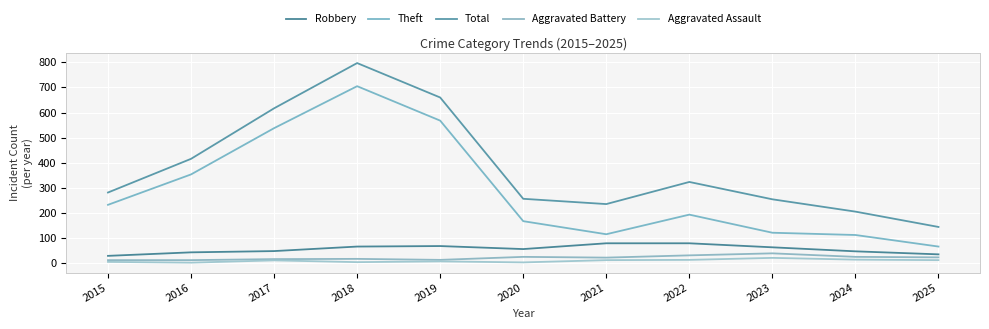

What is the smallest value displayed?

3